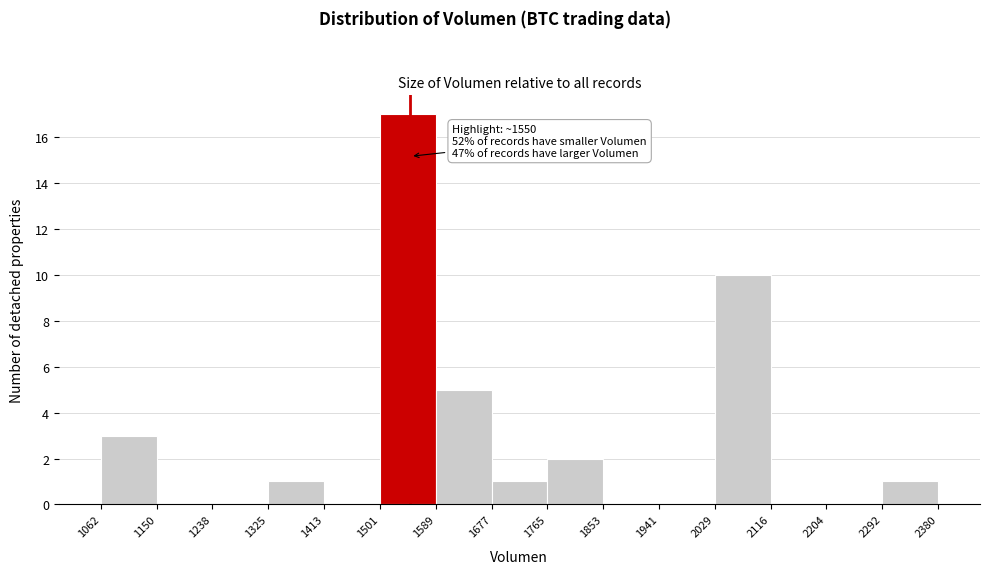

Which range on the x-axis has the tallest bar?

1501 to 1589